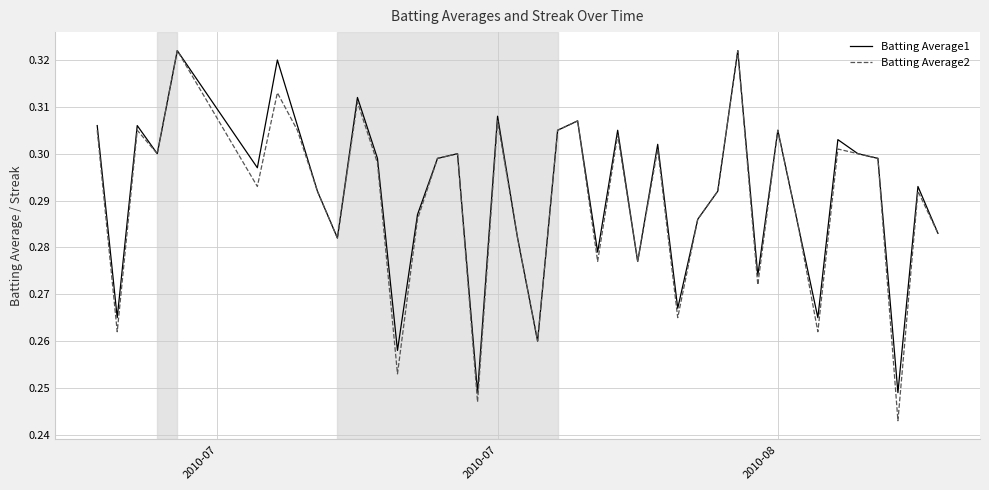

Which series has the largest range (max minus min)?

Batting Average2